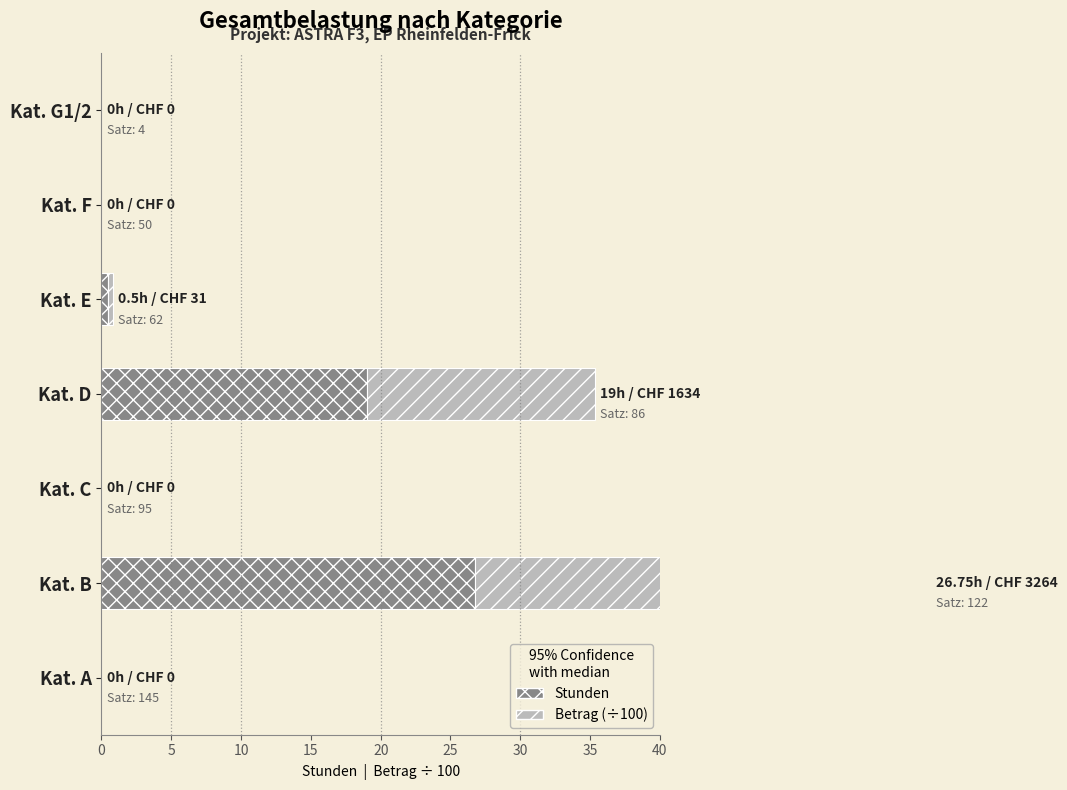

What is the difference between the Stunden values at Kat. E and Kat. D?

18.5